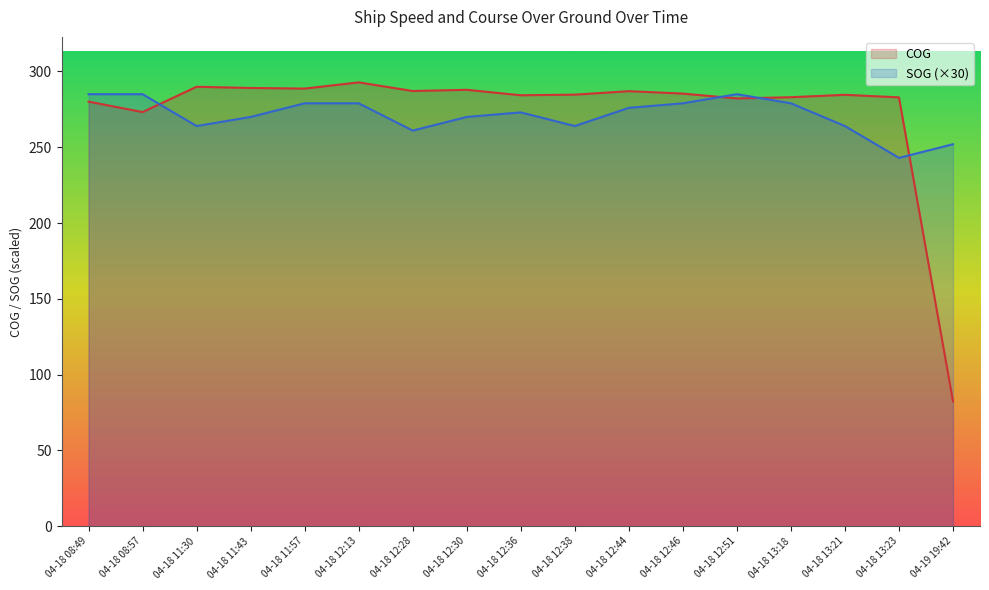

At which label is COG closest to 187?

04-18 08:57